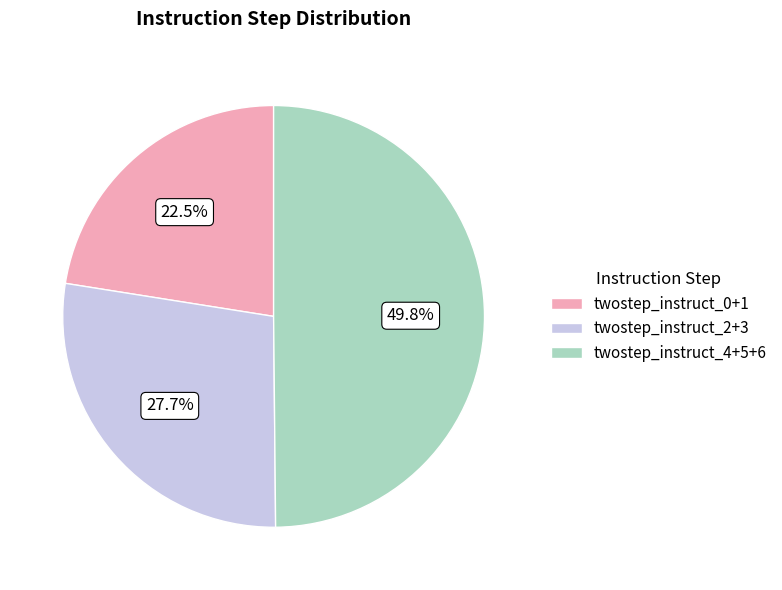

Is twostep_instruct_2+3 the majority of the pie?

No